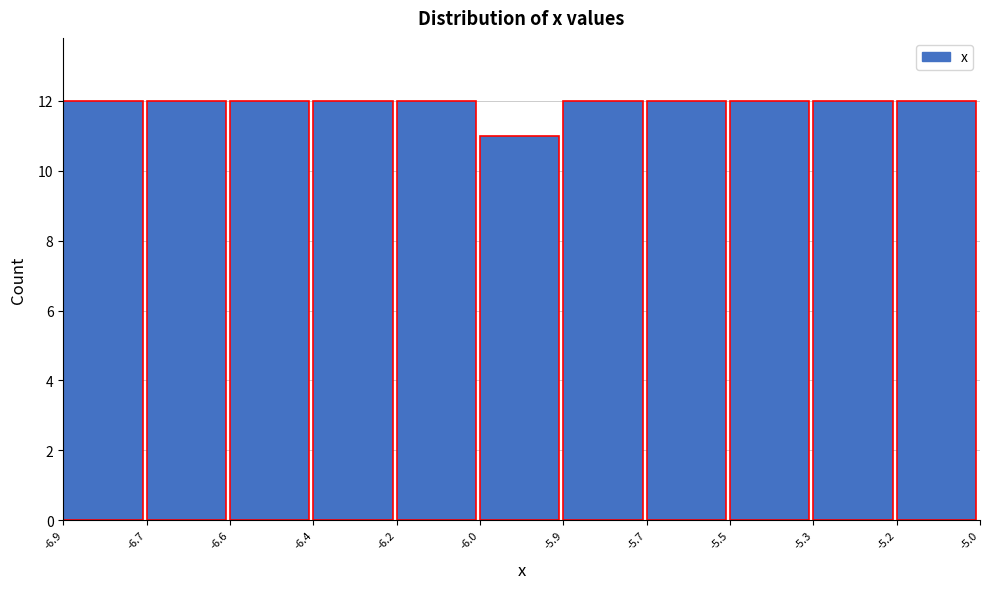

Reading right to left, extract all data points from this chart.

12	12	12	12	12	11	12	12	12	12	12